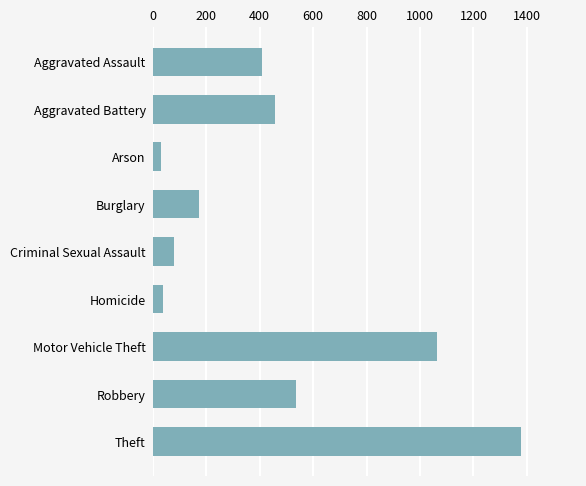

What is the change in value from Arson to Theft?

+1347